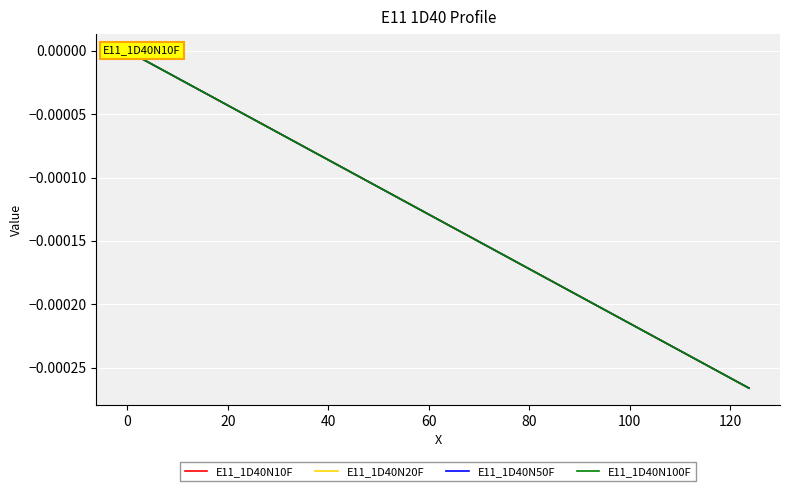

Does the chart display data point markers on the line(s)?

No